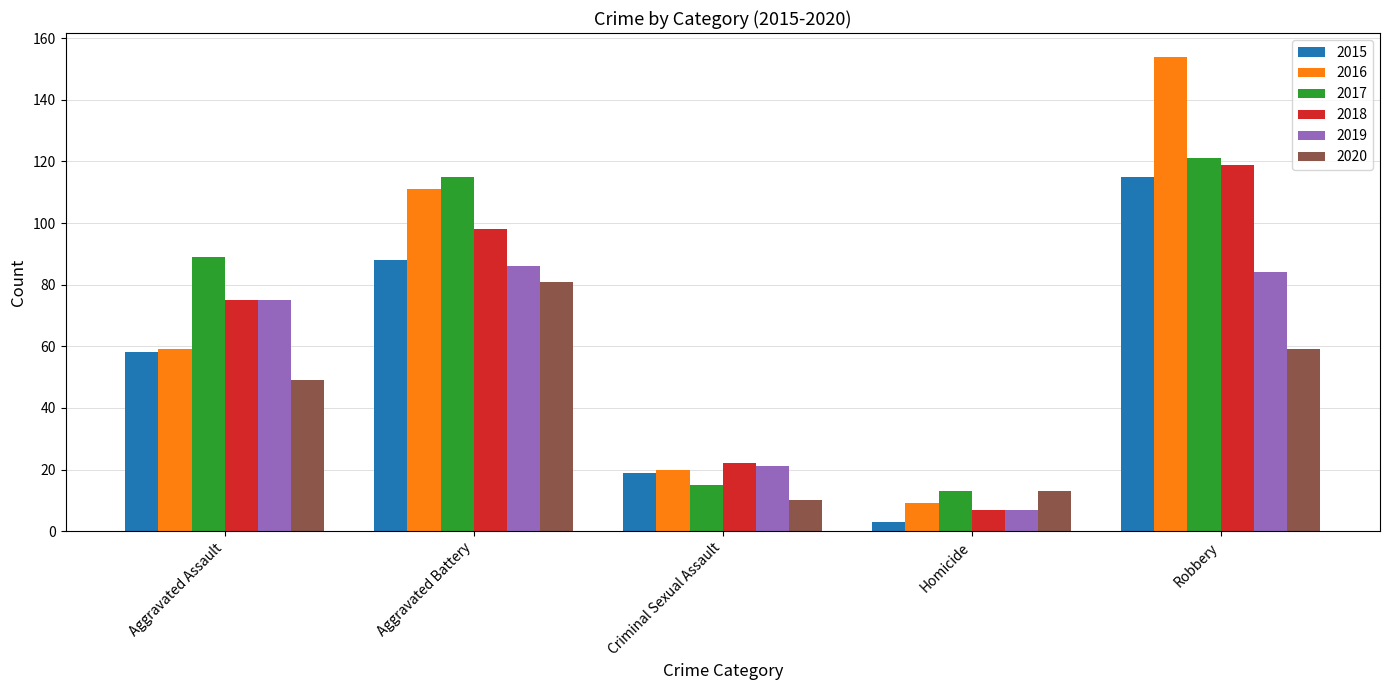

Reading right to left, extract all data points from this chart.

2015: Robbery=115	Homicide=3	Criminal Sexual Assault=19	Aggravated Battery=88	Aggravated Assault=58
2016: Robbery=154	Homicide=9	Criminal Sexual Assault=20	Aggravated Battery=111	Aggravated Assault=59
2017: Robbery=121	Homicide=13	Criminal Sexual Assault=15	Aggravated Battery=115	Aggravated Assault=89
2018: Robbery=119	Homicide=7	Criminal Sexual Assault=22	Aggravated Battery=98	Aggravated Assault=75
2019: Robbery=84	Homicide=7	Criminal Sexual Assault=21	Aggravated Battery=86	Aggravated Assault=75
2020: Robbery=59	Homicide=13	Criminal Sexual Assault=10	Aggravated Battery=81	Aggravated Assault=49